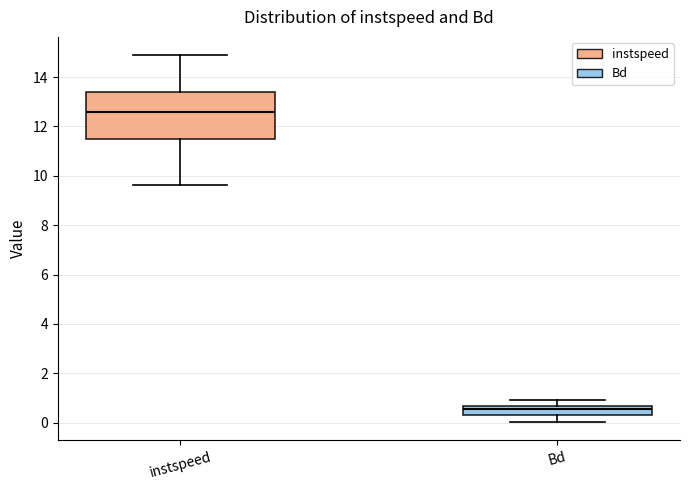

Which box has the lowest median line?

Bd